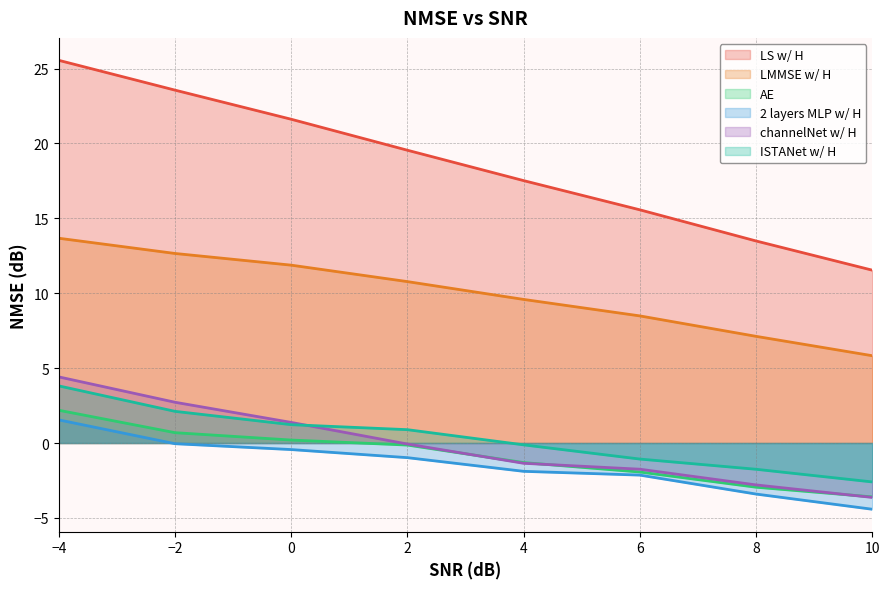

True or false: LS w/ H and 2 layers MLP w/ H intersect in this chart.

False